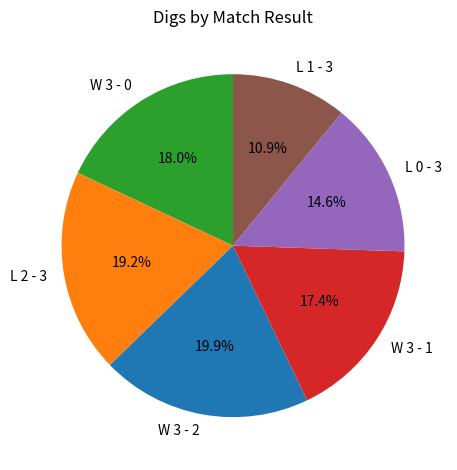

True or false: L 2 - 3 accounts for 19% of the total.

True